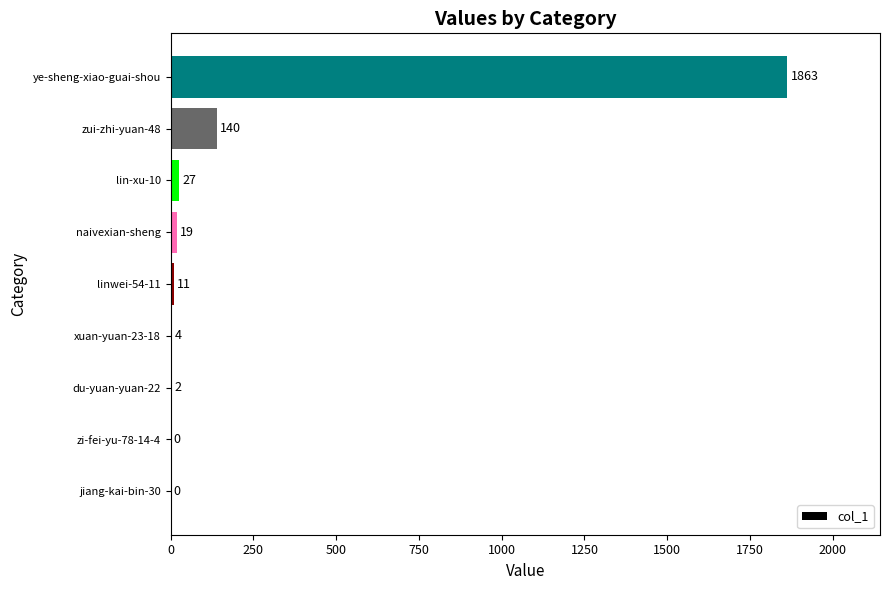

Reading bottom to top, what are all the values shown in this chart?

jiang-kai-bin-30=0	zi-fei-yu-78-14-4=0	du-yuan-yuan-22=2	xuan-yuan-23-18=4	linwei-54-11=11	naivexian-sheng=19	lin-xu-10=27	zui-zhi-yuan-48=140	ye-sheng-xiao-guai-shou=1863